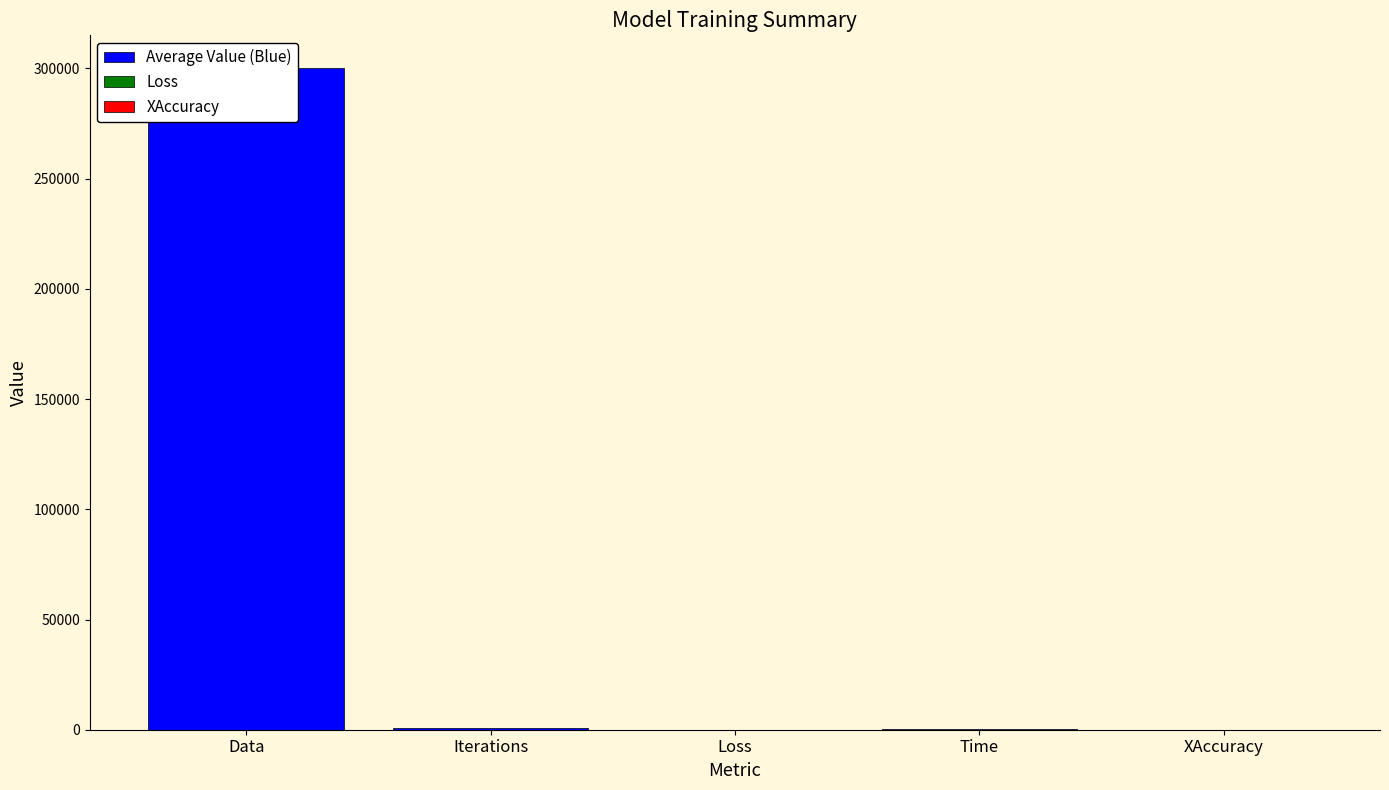

Reading left to right, list all the values displayed in this chart.

Data=300000.0	Iterations=1000.0	Loss=0.7	Time=177.6	XAccuracy=0.5